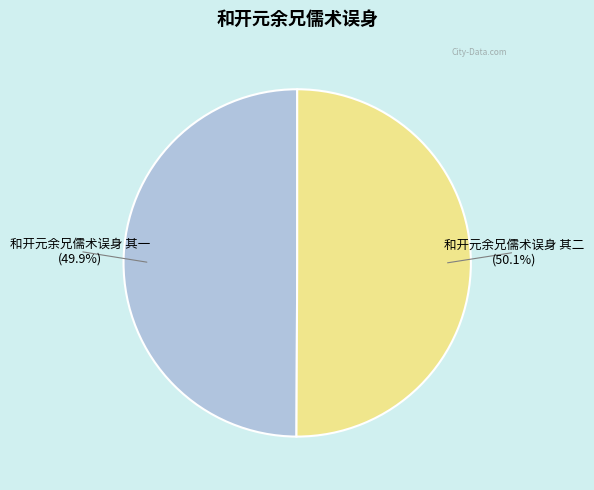

Does any single category account for the majority?

Yes